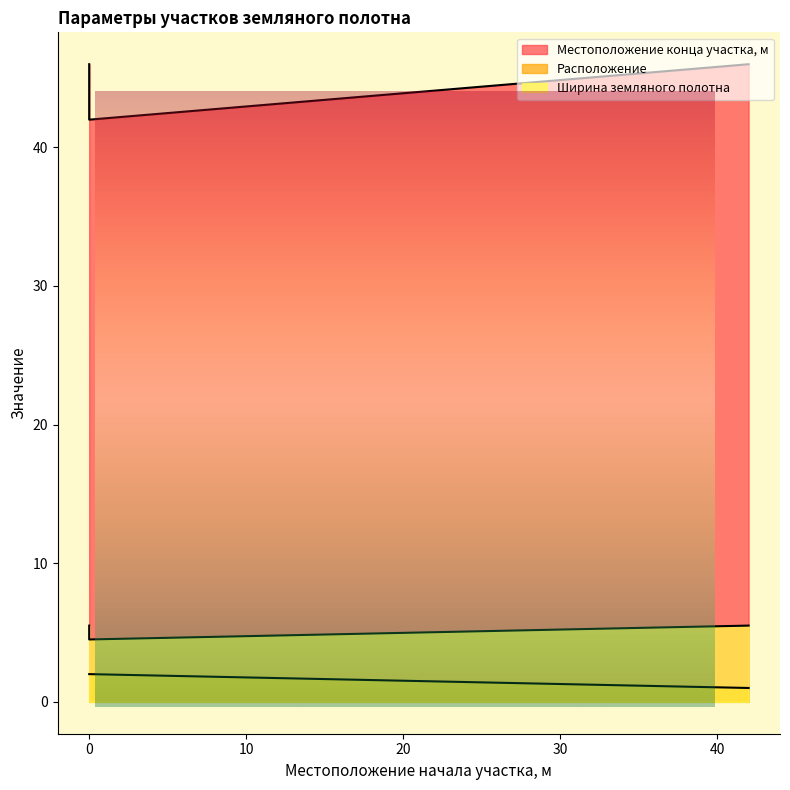

What is the difference between the maximum and minimum values in the Ширина земляного полотна series?

1.0